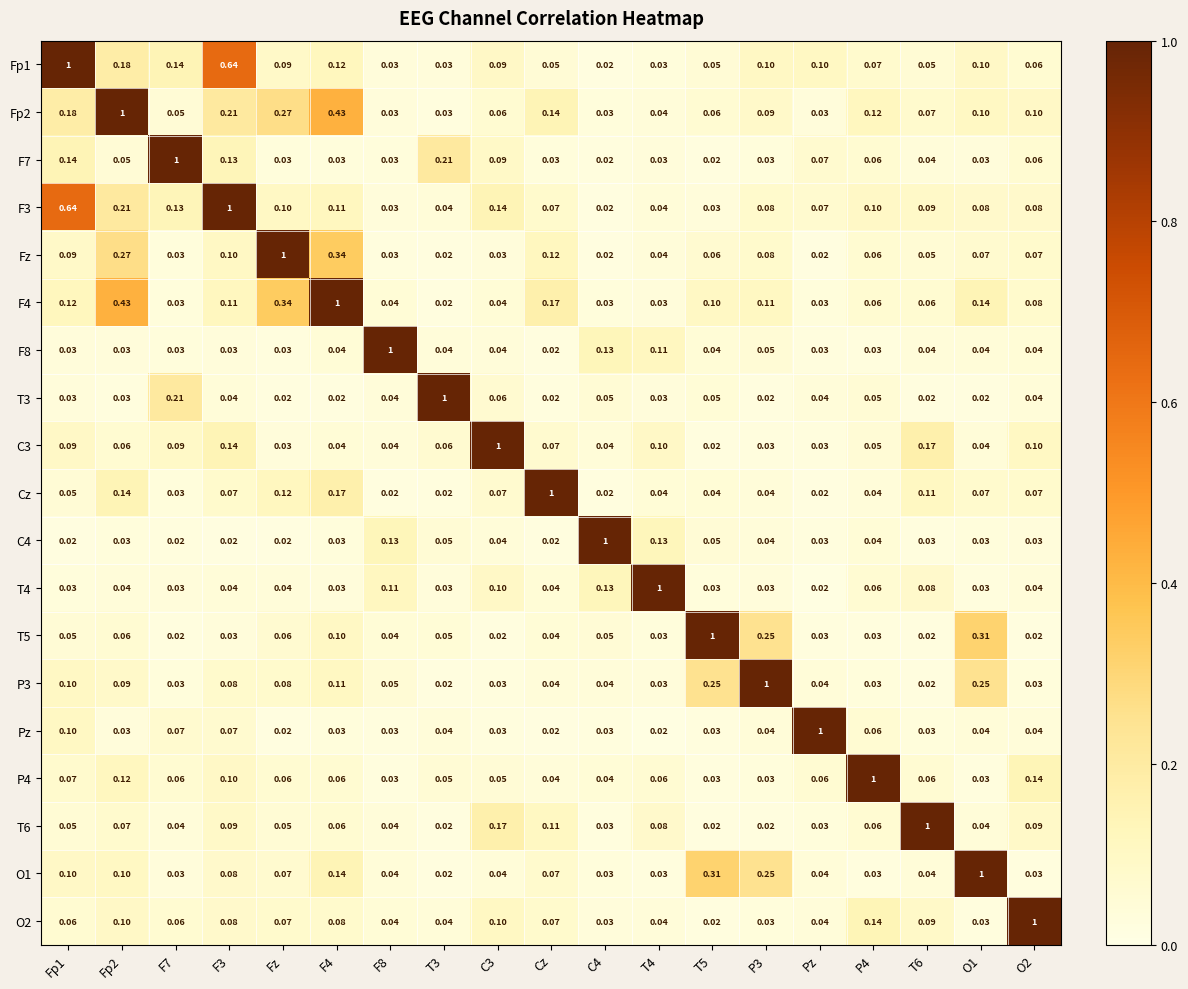

Is the value of O2 at F3 greater than the value of F3 at C3?

No